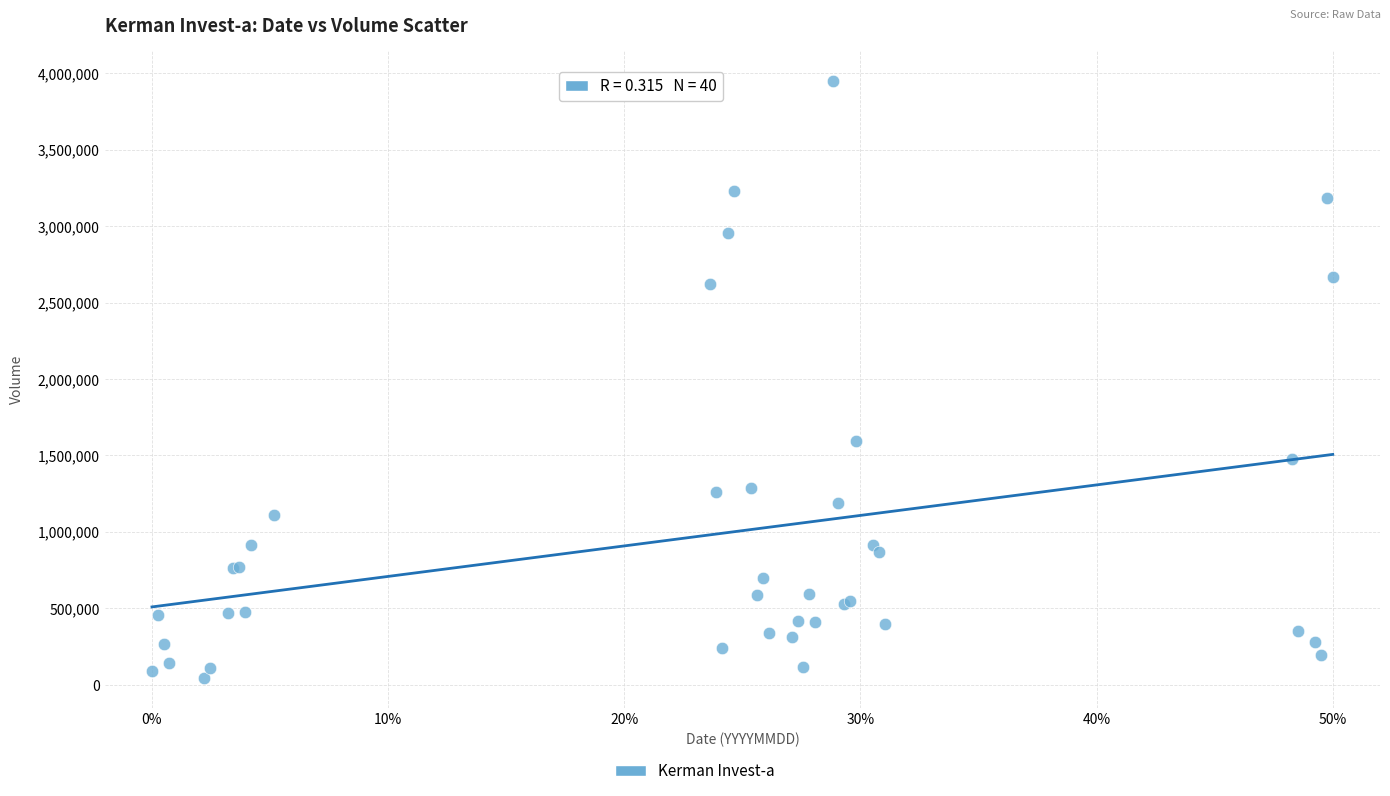

What Y value in the scatter plot is closest to 1997722?

1593085